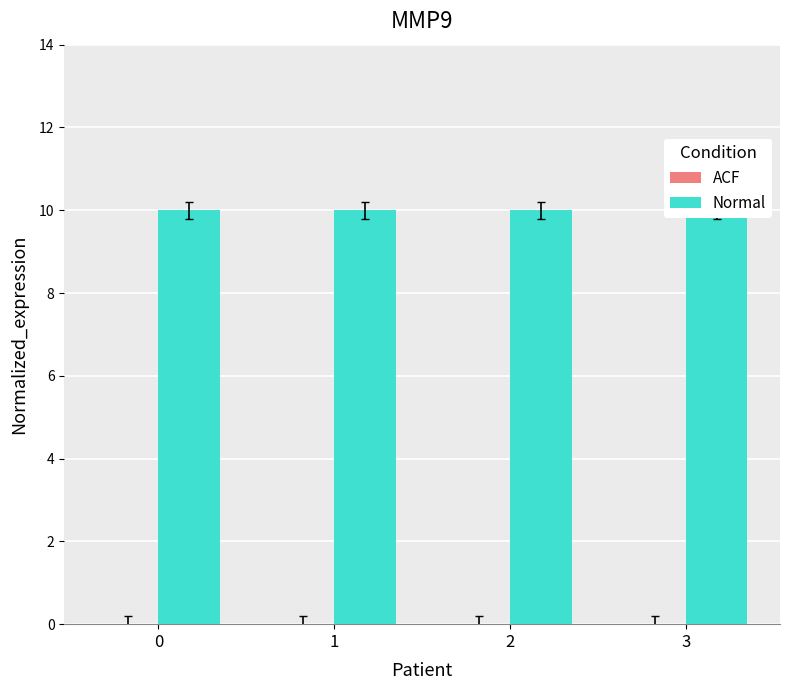

List the series in order of their peak value, lowest first.

ACF, Normal